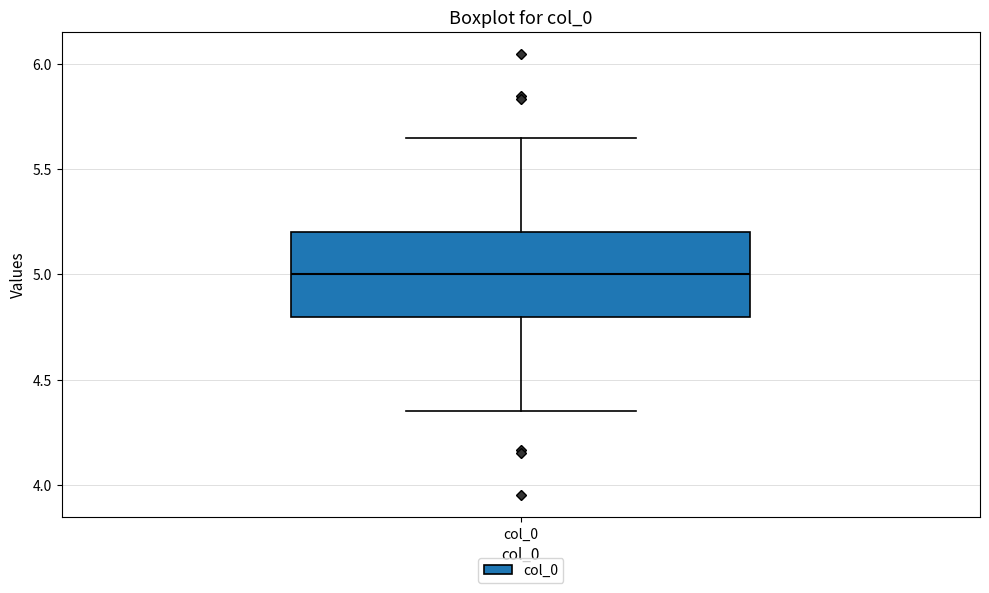

Transcribe this box plot: give where the median line is, the range the box spans, and where the two whiskers end, as read against the y-axis. The values are not printed on the chart, so give them approximately, as read against the axis.

median 5.00, box 4.80 to 5.20, whiskers 4.35 to 5.65